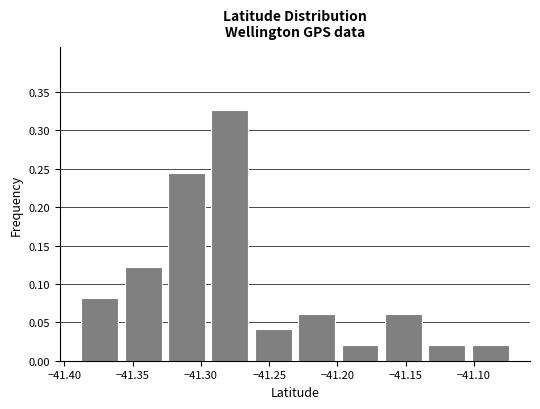

Reading left to right, list every bar in this chart as the range it spans on the x-axis followed by its height. Neither the bar edges nor the heights are printed on the chart, so give them approximately, as read against the axes.

-41.390 to -41.360: 0.080
-41.360 to -41.325: 0.120
-41.325 to -41.295: 0.245
-41.295 to -41.265: 0.325
-41.265 to -41.230: 0.040
-41.230 to -41.200: 0.060
-41.200 to -41.170: 0.020
-41.170 to -41.135: 0.060
-41.135 to -41.105: 0.020
-41.105 to -41.070: 0.020